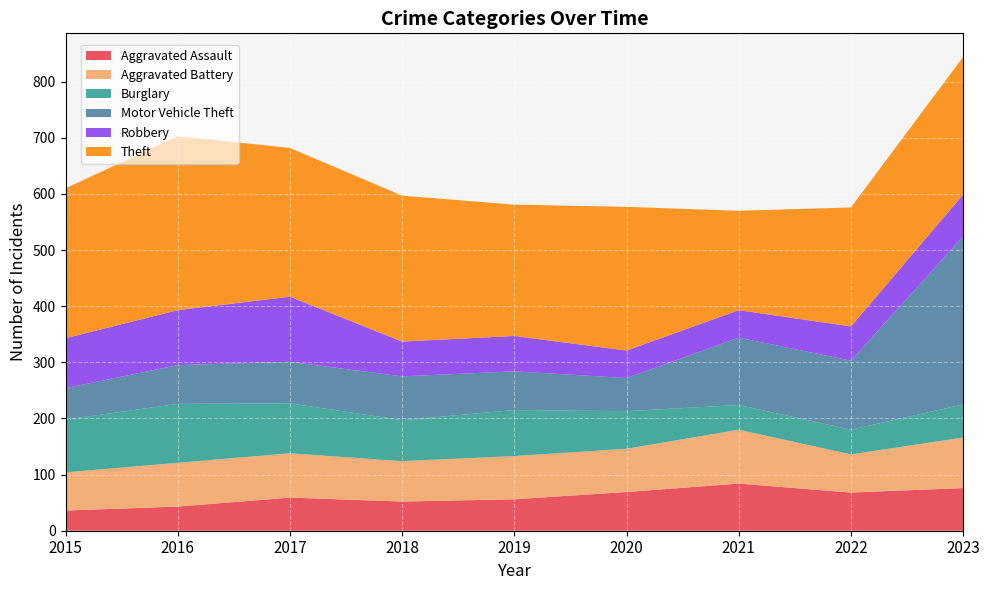

Reading left to right, transcribe all the data shown in this chart.

Aggravated Assault: 2015=36	2016=43	2017=59	2018=52	2019=56	2020=69	2021=84	2022=68	2023=76
Aggravated Battery: 2015=68	2016=78	2017=79	2018=72	2019=77	2020=77	2021=96	2022=68	2023=90
Burglary: 2015=94	2016=105	2017=89	2018=73	2019=82	2020=67	2021=44	2022=44	2023=59
Motor Vehicle Theft: 2015=56	2016=69	2017=74	2018=78	2019=69	2020=59	2021=120	2022=123	2023=299
Robbery: 2015=89	2016=98	2017=116	2018=62	2019=63	2020=49	2021=49	2022=61	2023=75
Theft: 2015=267	2016=310	2017=265	2018=260	2019=234	2020=256	2021=177	2022=212	2023=245